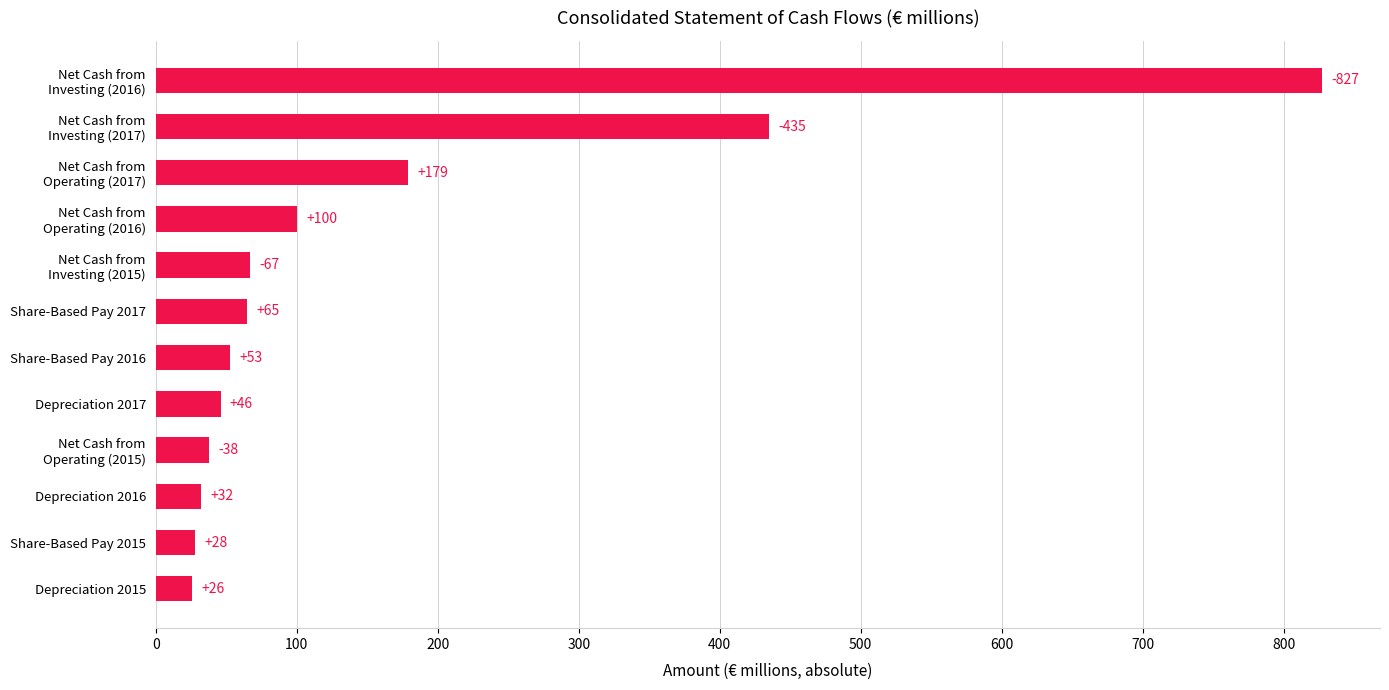

At which label is the value closest to 426?

Net Cash from
Investing (2017)